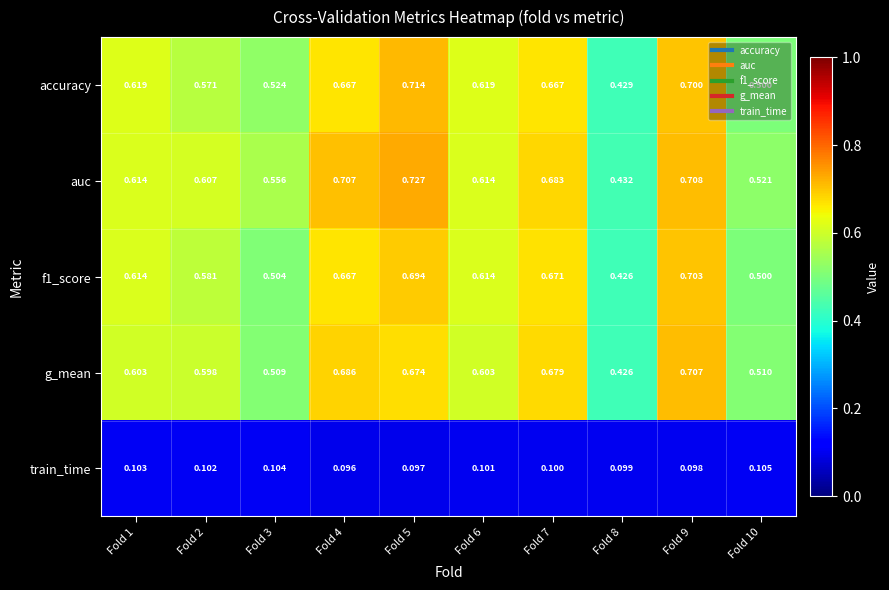

Is the value of g_mean at Fold 6 greater than the value of train_time at Fold 1?

Yes